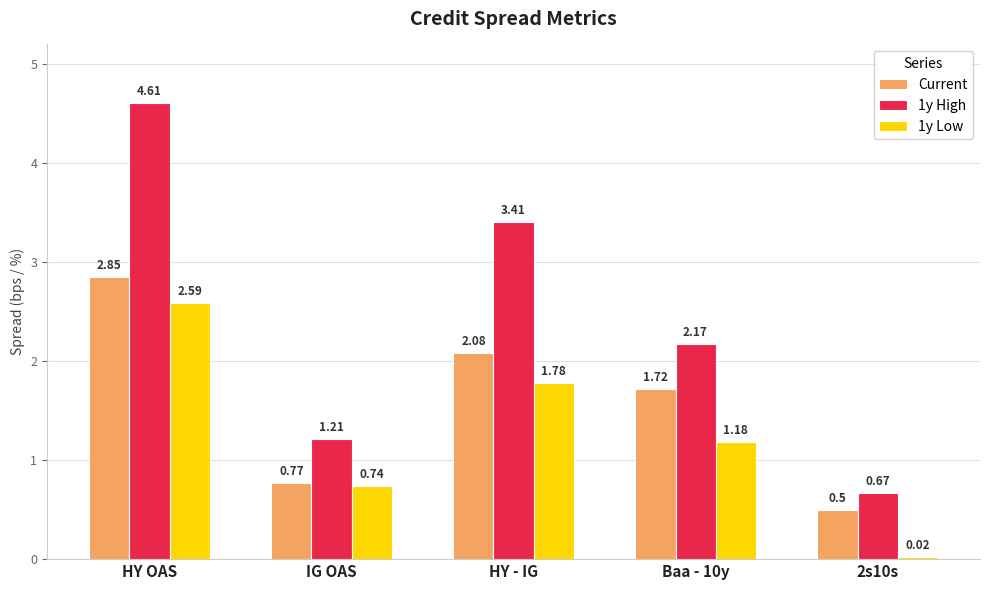

At which label does Current reach its peak?

HY OAS